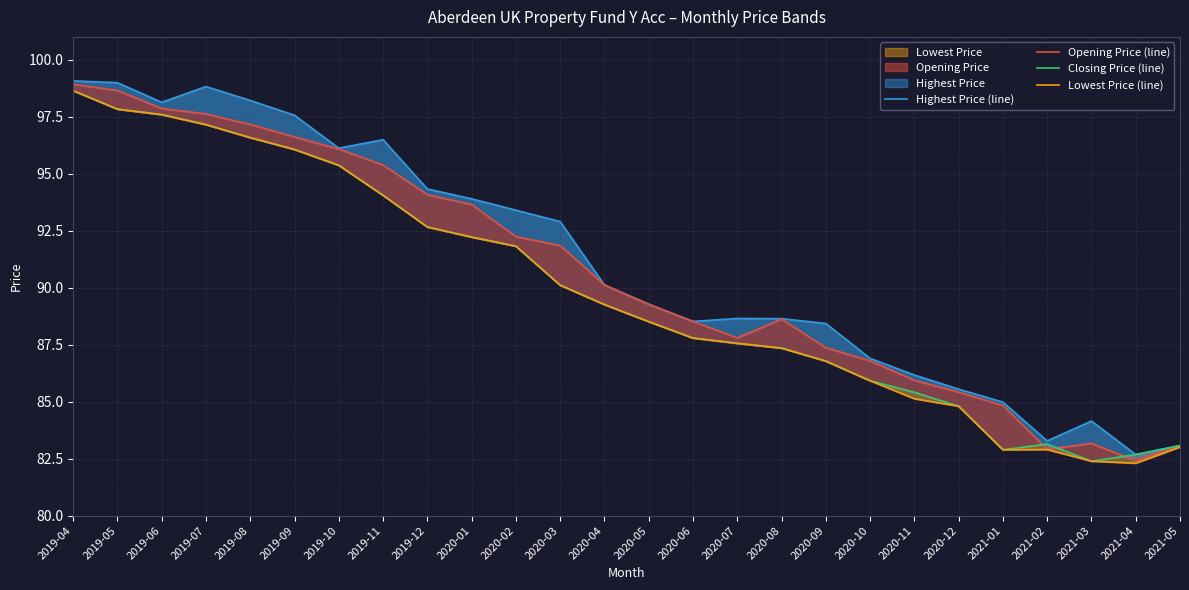

What is the average value of the Opening Price (line) series?

90.6